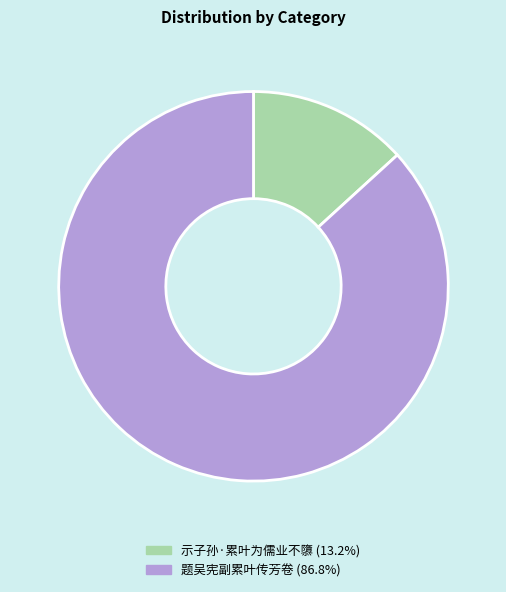

Is it true that 示子孙·累叶为儒业不隳 is 23% of the pie?

False